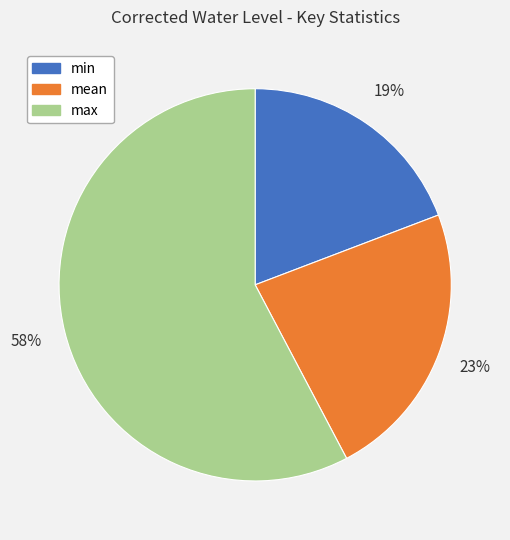

Does max account for over 50% of the chart?

Yes